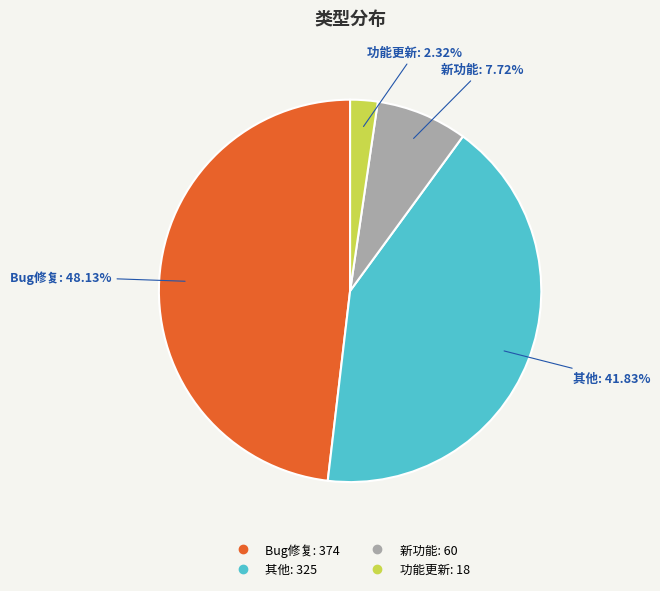

Count the number of slices in the pie.

4